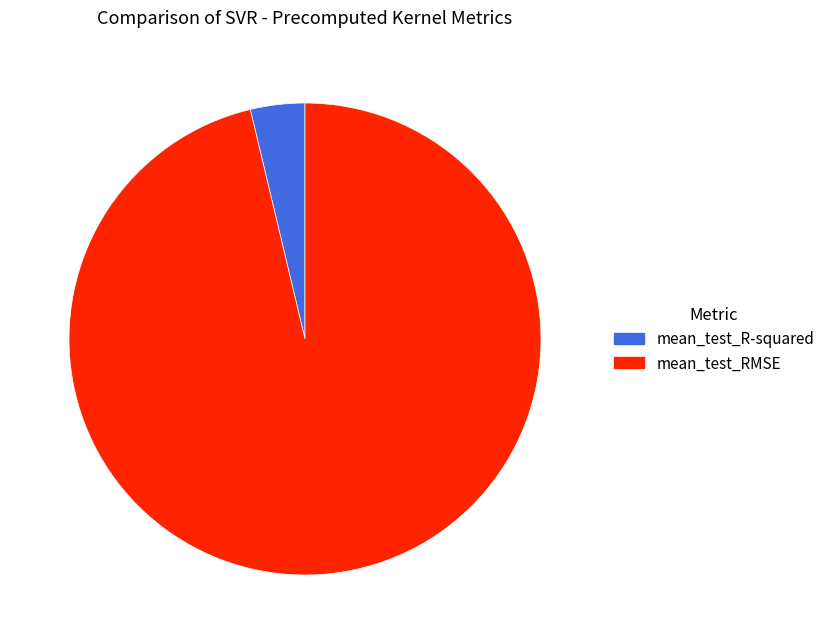

Rank the categories by value from highest to lowest.

mean_test_RMSE, mean_test_R-squared